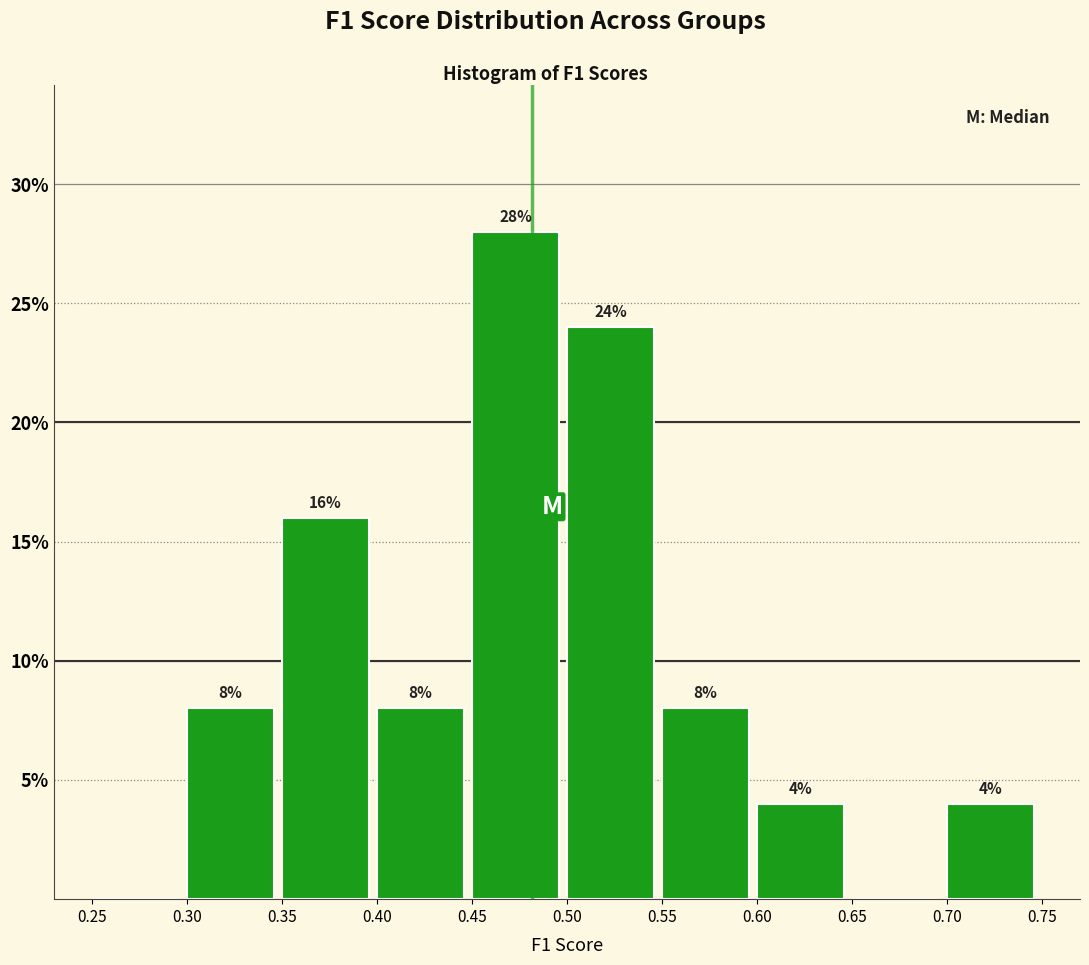

Over which range of the x-axis is the bar tallest?

0.45 to 0.50